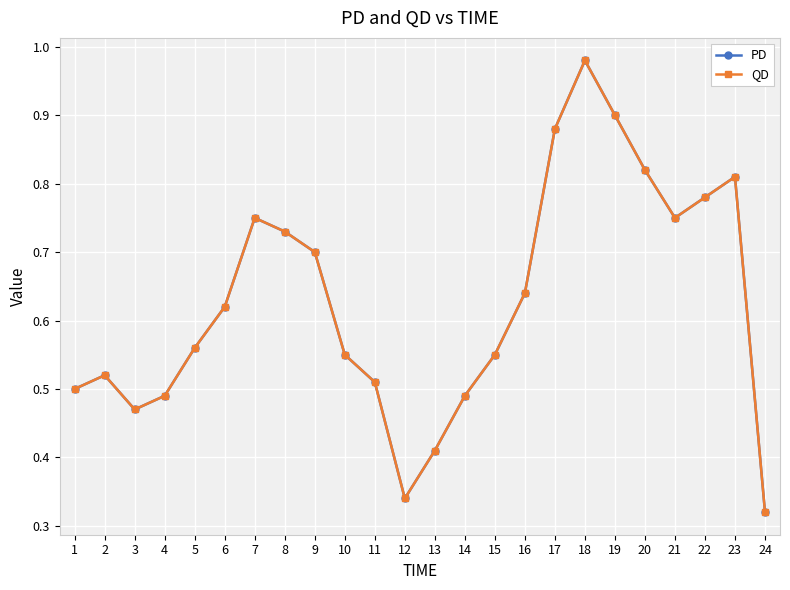

Where is QD nearest to the value 0?

24